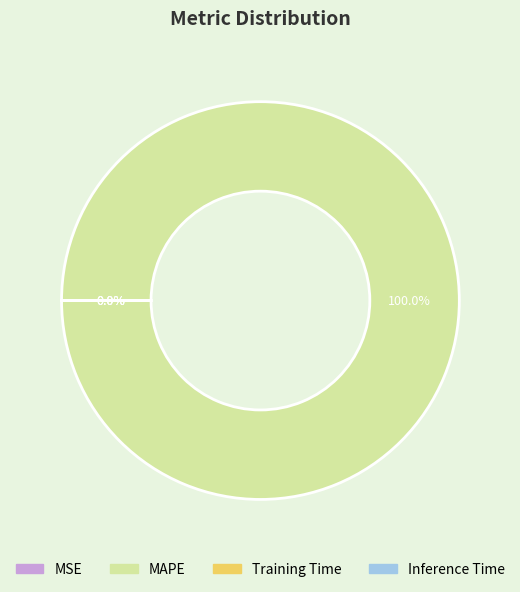

Rank the categories by value from highest to lowest.

MAPE, Training Time, Inference Time, MSE